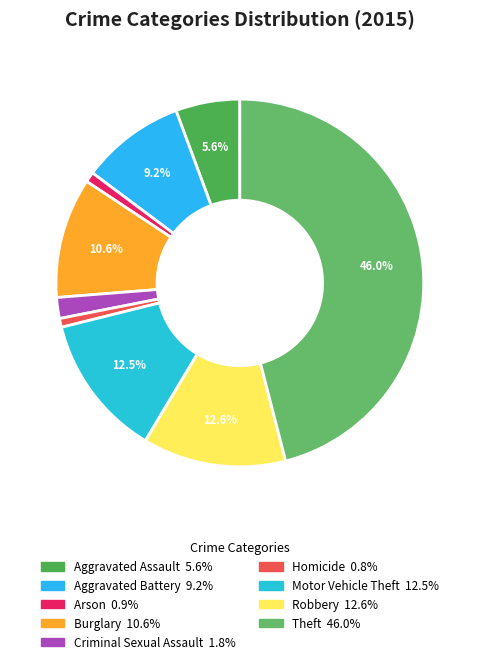

Does Theft represent more than half of the total?

No